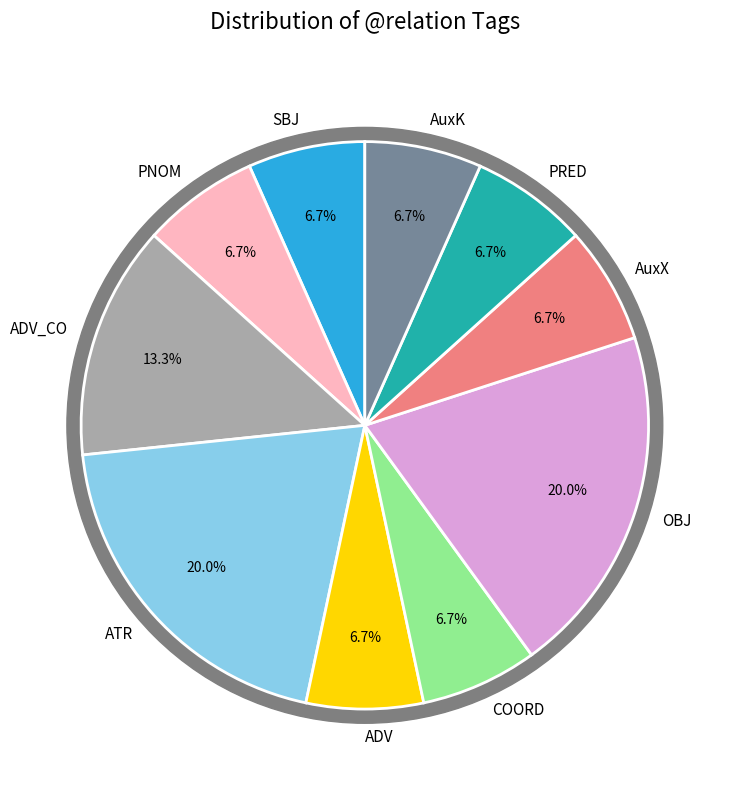

Which has a higher value, PRED or ATR?

ATR